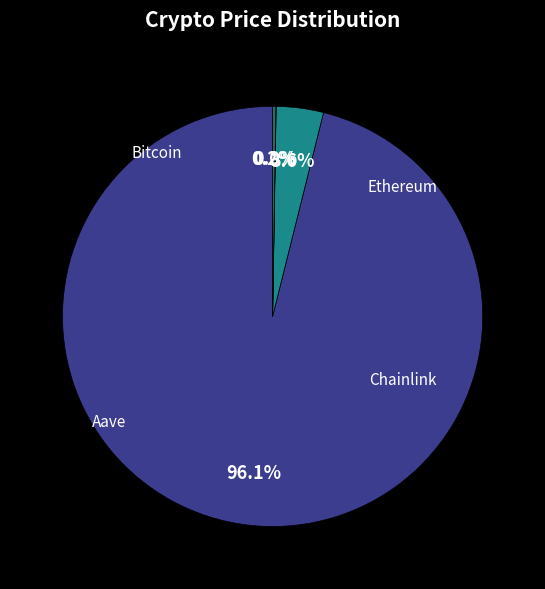

Does any single category account for the majority?

Yes